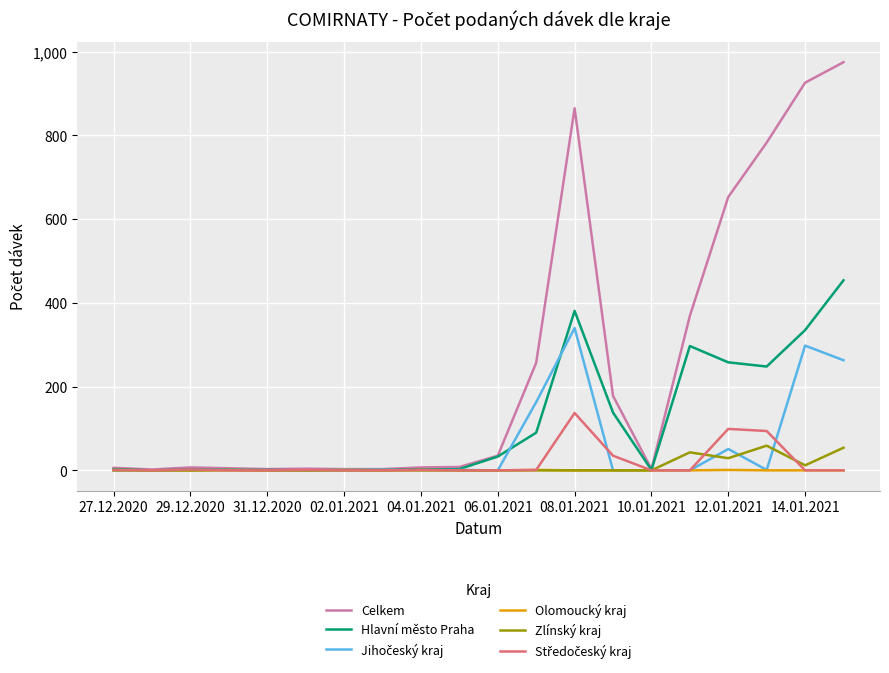

Which series has the largest total across all categories?

Celkem